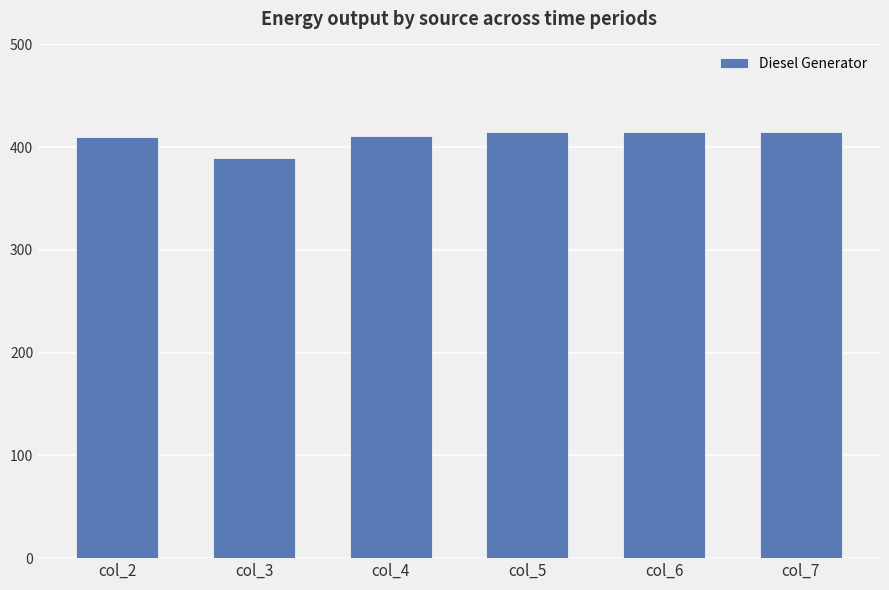

What is the difference between the maximum and minimum values?

26